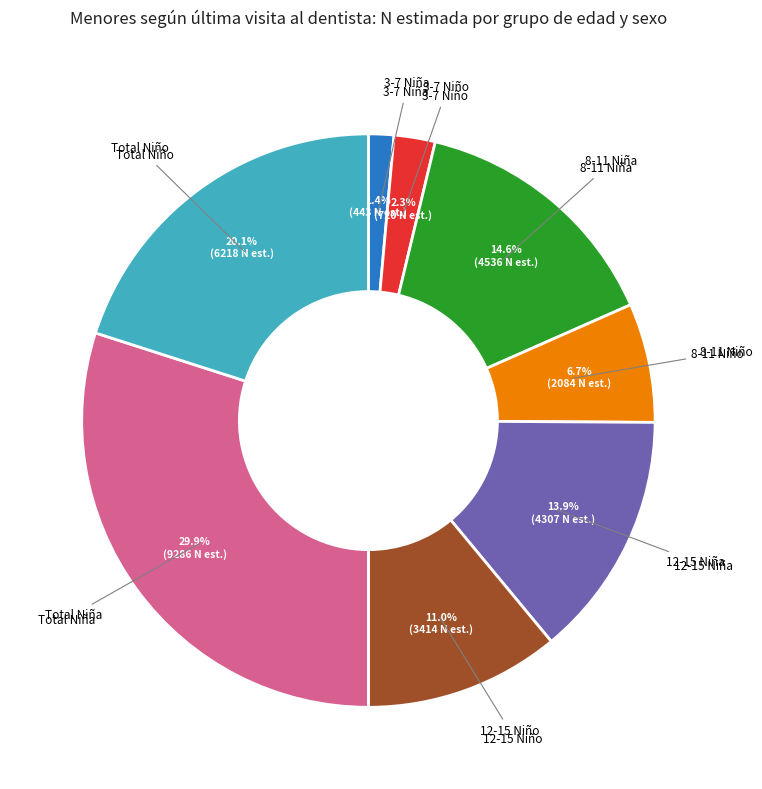

To the nearest percent, what is the difference between the largest and smallest slice percentages?

29%